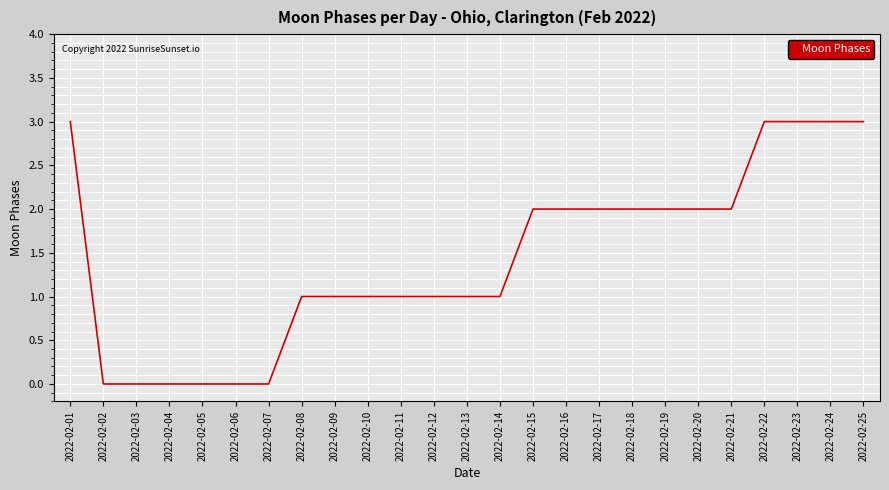

What is the greatest value displayed?

3